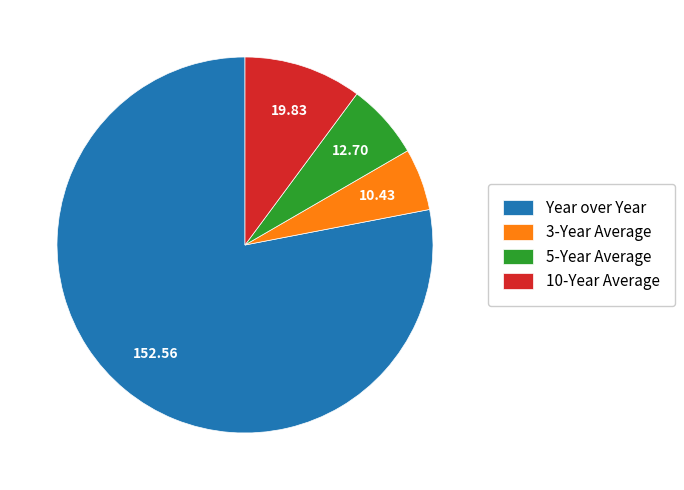

Is the sum of Year over Year and 5-Year Average greater than half?

Yes